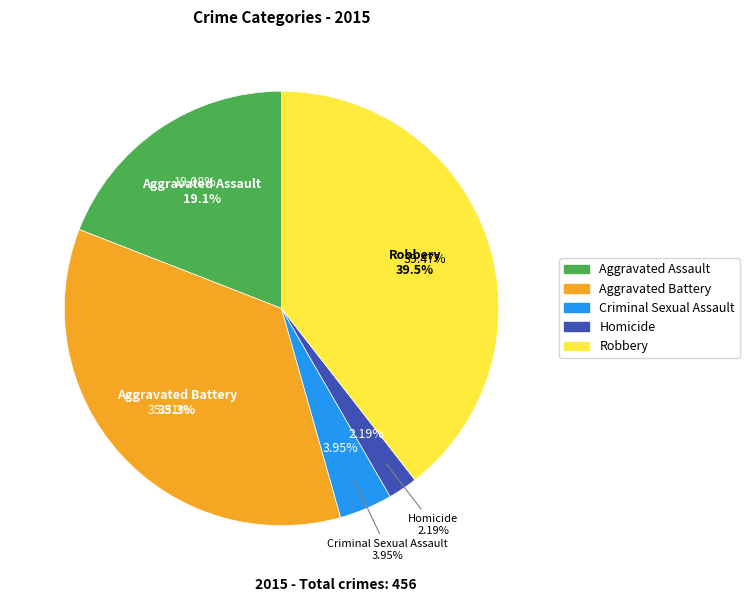

Is there a majority slice in this chart?

No